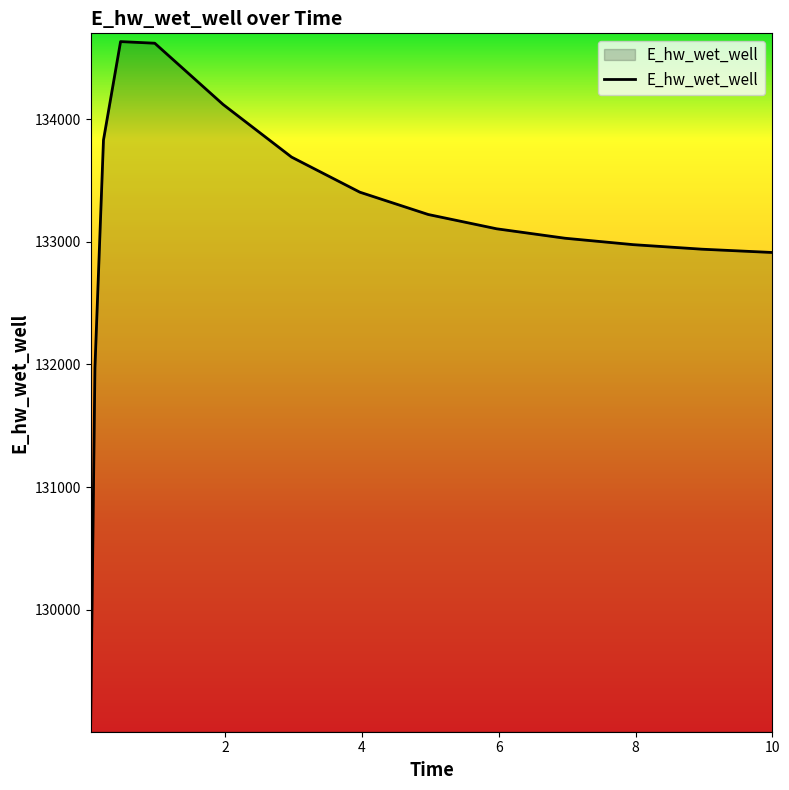

What is the difference between the maximum and minimum values?

5559.5